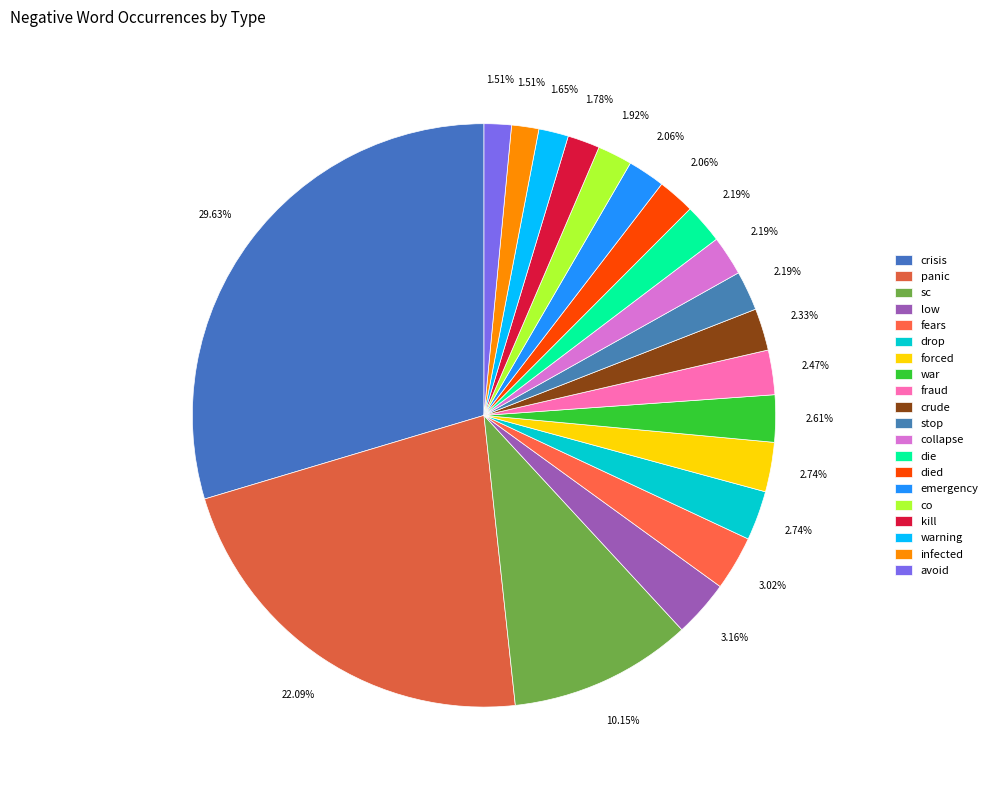

Which slice is the smallest?

infected